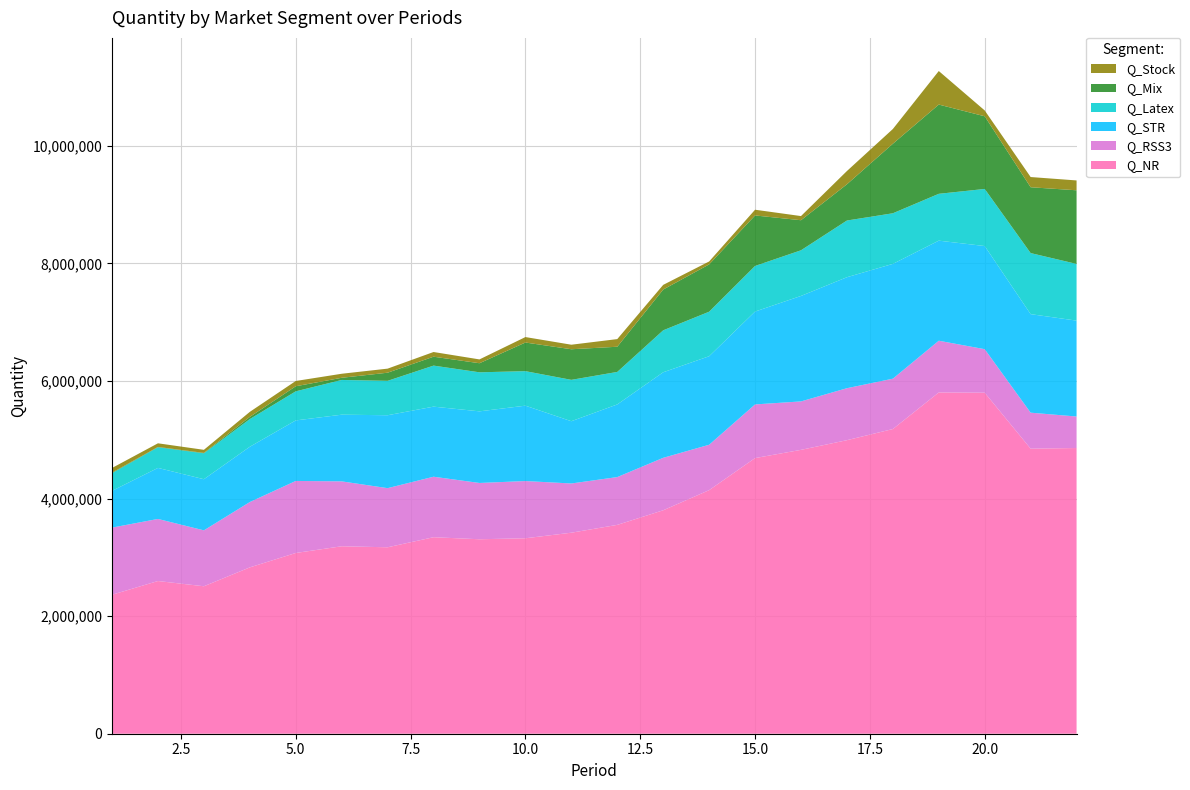

Reading right to left, extract all data points from this chart.

Q_NR: 22=4859666	21=4848620	20=5800432	19=5804912	18=5182513	17=4992842	16=4828408	15=4688424	14=4143059	13=3800683	12=3552336	11=3419267	10=3324599	9=3307811	8=3342453	7=3171303	6=3188305	5=3074389	4=2829451	3=2508184	2=2597337	1=2364106
Q_RSS3: 22=535948	21=612202	20=740305	19=879724	18=856526	17=884081	16=824030	15=912676	14=771993	13=892249	12=813033	11=837294	10=973273	9=957337	8=1028930	7=1005700	6=1104180	5=1225170	4=1111420	3=951015	2=1055900	1=1141900
Q_STR: 22=1630921	21=1676073	20=1754379	19=1702256	18=1952793	17=1887984	16=1793945	15=1579788	14=1505651	13=1455094	12=1235802	11=1058892	10=1282036	9=1218326	8=1192055	7=1240265	6=1134030	5=1029600	4=940400	3=869830	2=868200	1=624800
Q_Latex: 22=964543	21=1038506	20=971207	19=796663	18=860767	17=964403	16=776597	15=775662	14=757364	13=713804	12=552841	11=703817	10=587047	9=663926	8=697980	7=585300	6=590890	5=494675	4=470800	3=440714	2=350975	1=300640
Q_Mix: 22=1252423	21=1119798	20=1235931	19=1517927	18=1182475	17=616178	16=511349	15=858818	14=804784	13=693210	12=428276	11=520355	10=487160	9=154485	8=151437	7=138163	6=36715	5=86544	4=37100	3=6984	2=5790	1=9700
Q_Stock: 22=167557	21=173789	20=99217	19=570592	18=250701	17=225553	16=70585	15=97518	14=49792	13=79610	12=130104	11=77216	10=92910	9=64979	8=79865	7=69178	6=68649	5=89460	4=85500	3=52200	2=61712	1=78970